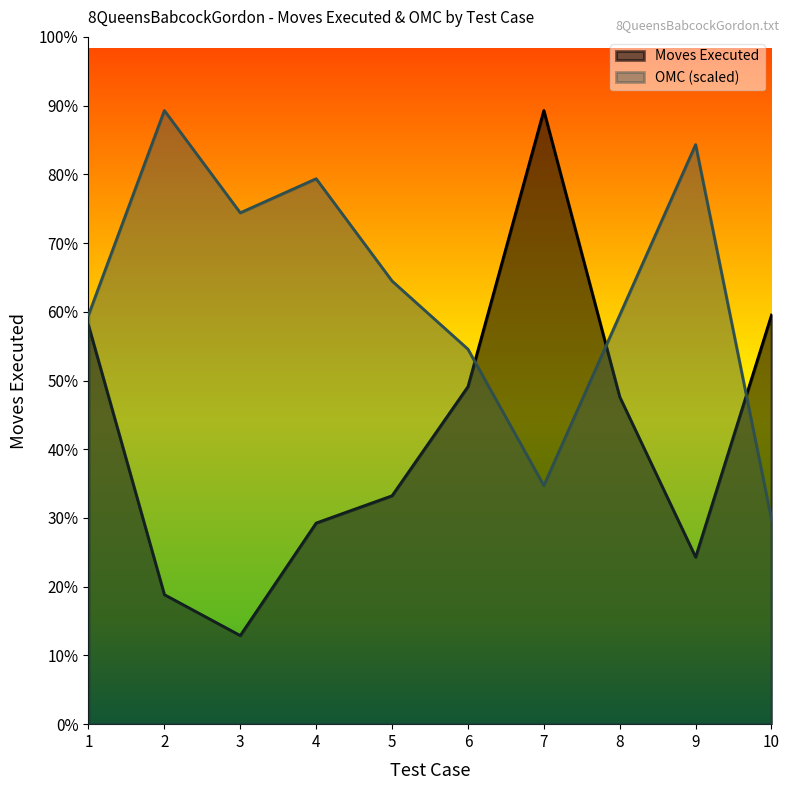

Between 6 and 2, which is larger?

6